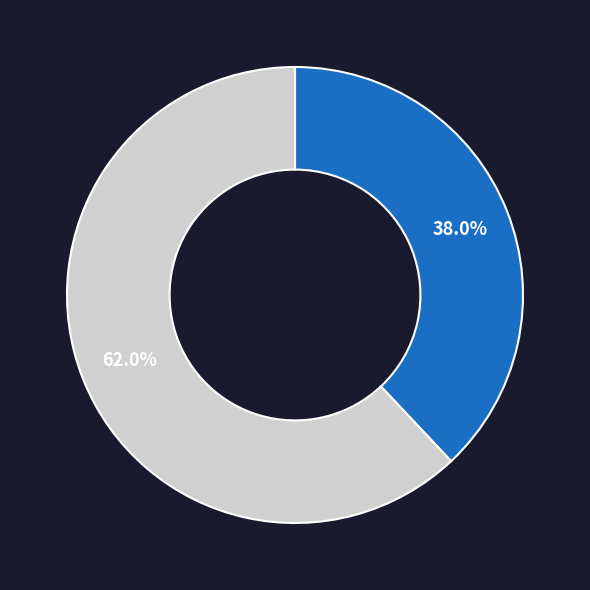

How many slices are in this pie chart?

2